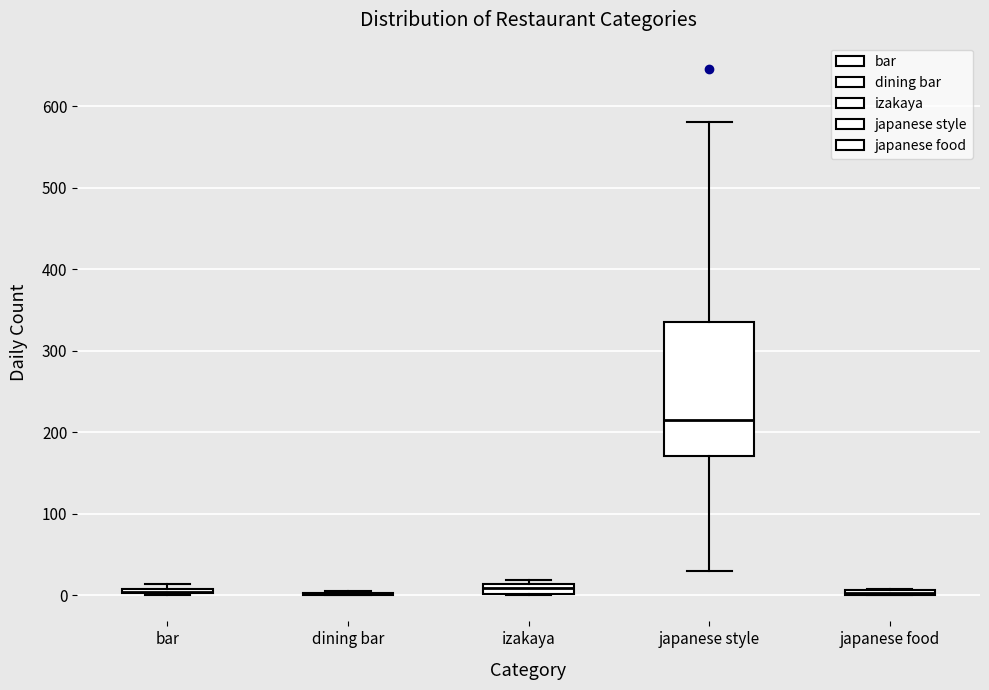

Which box is the tallest, from its lower edge to its upper edge?

japanese style